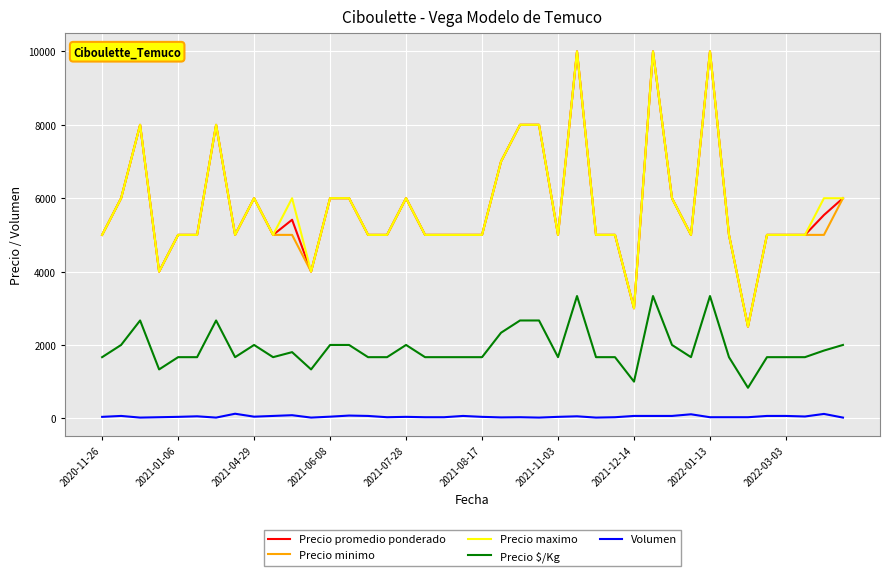

True or false: Volumen and Precio $/Kg cross at least once.

False